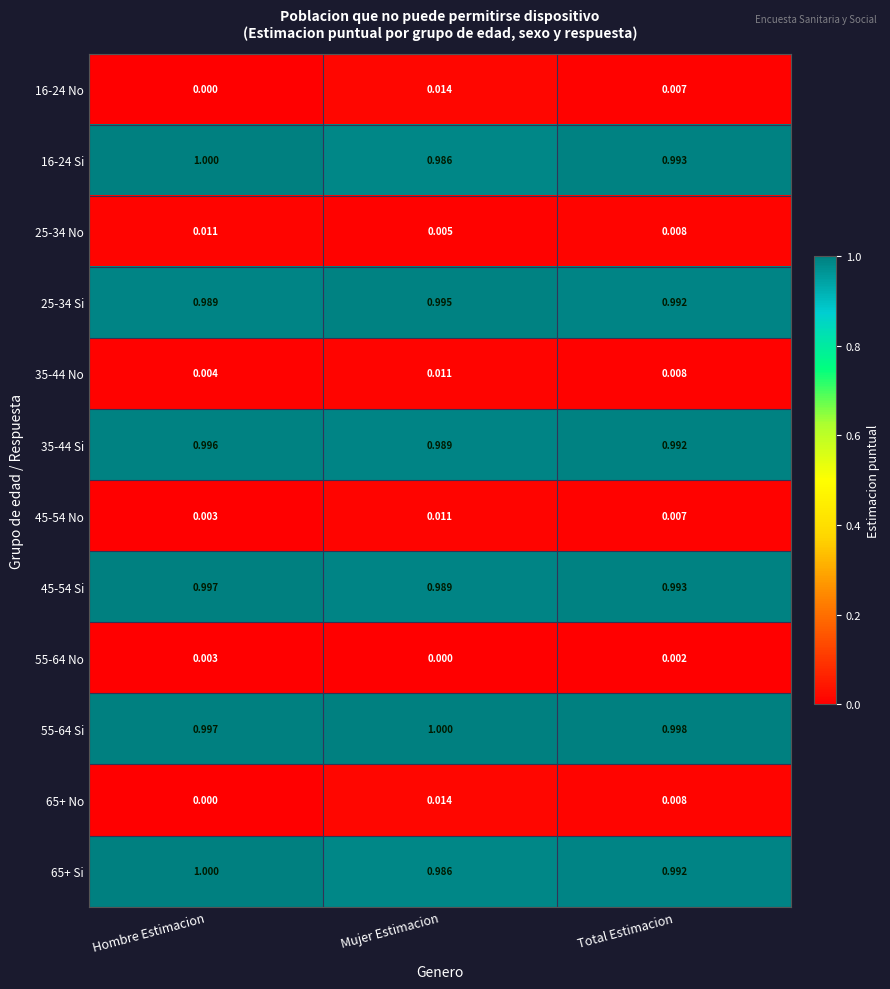

Where is 65+ No nearest to the value 0?

Hombre Estimacion